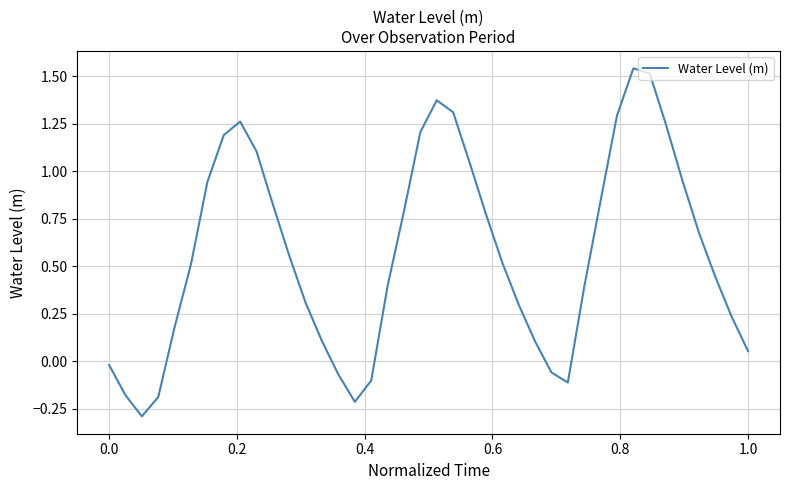

What is the difference between the maximum and minimum values?

1.8